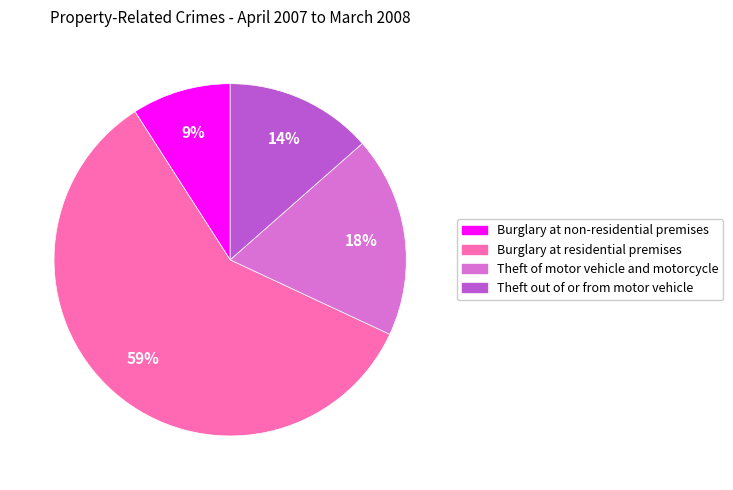

Which has a higher value, Theft out of or from motor vehicle or Burglary at residential premises?

Burglary at residential premises